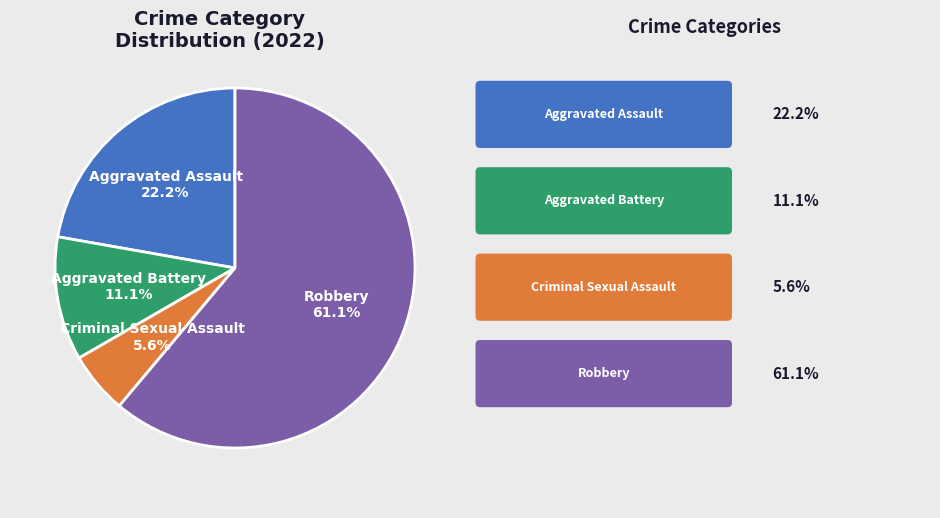

To the nearest percent, what is the average slice percentage?

25%